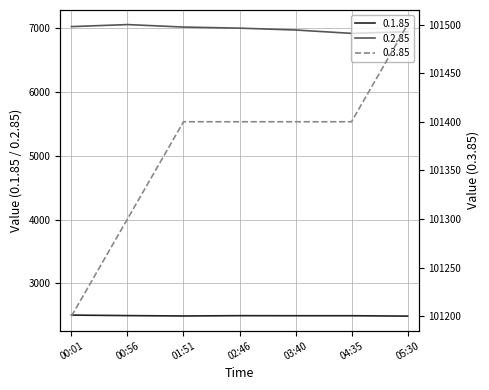

Which series has the widest spread of values?

0.3.85